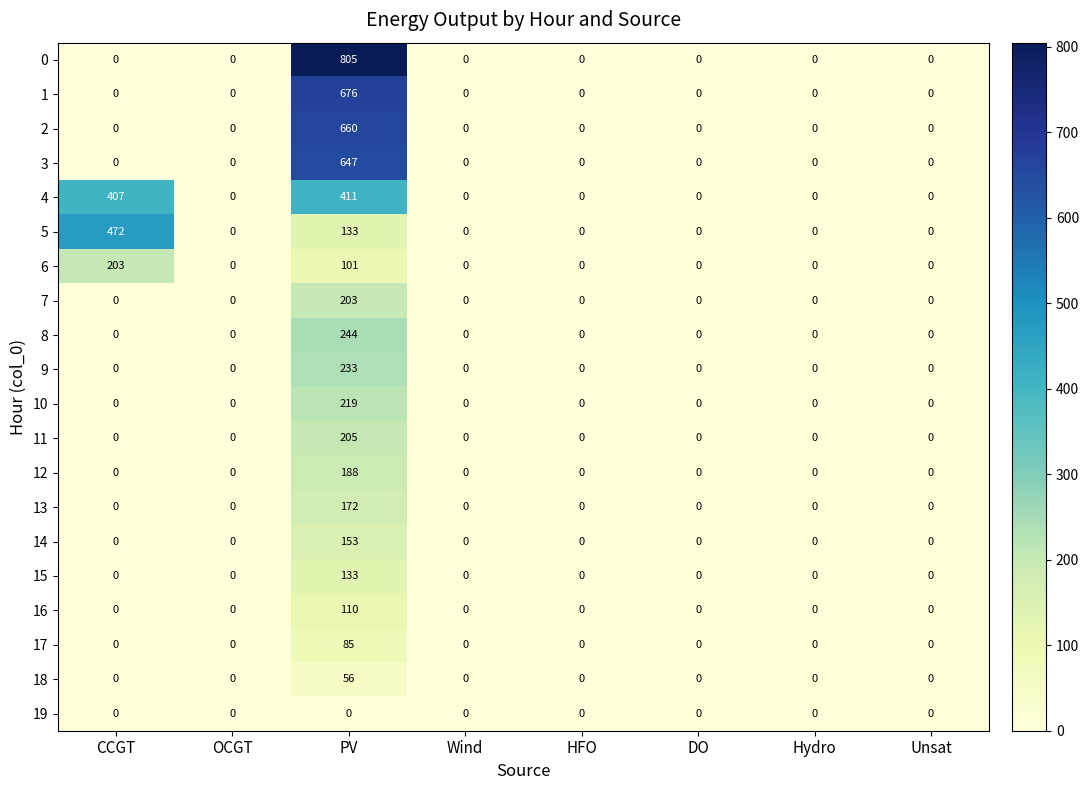

Count the 6 values in the range 0 to 101.

7